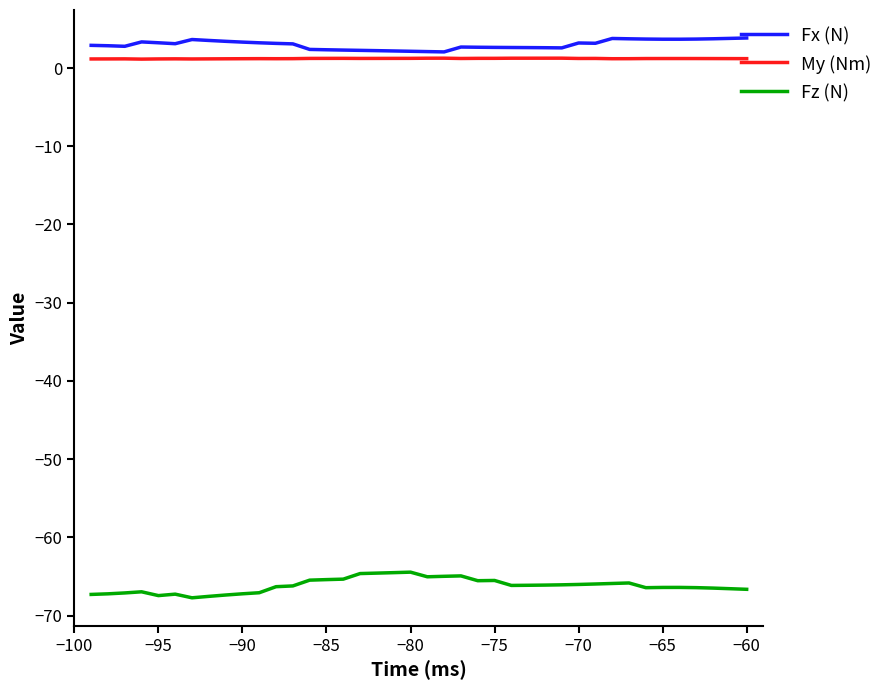

Does the chart display data point markers on the line(s)?

No